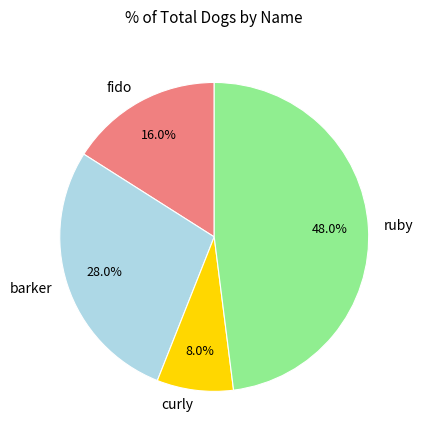

To the nearest percent, what portion does ruby represent?

48%